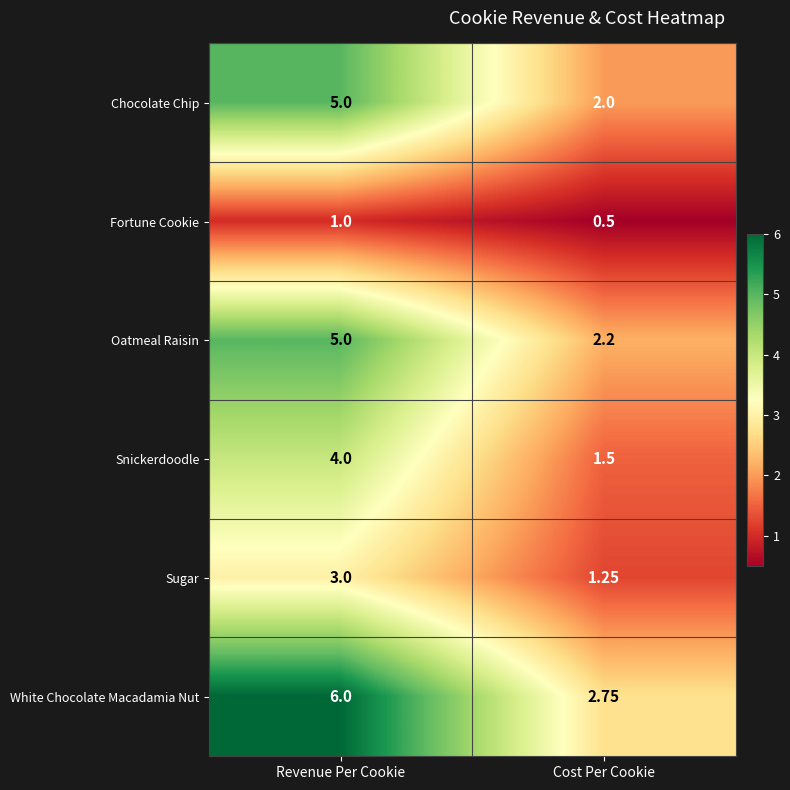

Between Revenue Per Cookie and Cost Per Cookie, which series saw the biggest shift?

White Chocolate Macadamia Nut